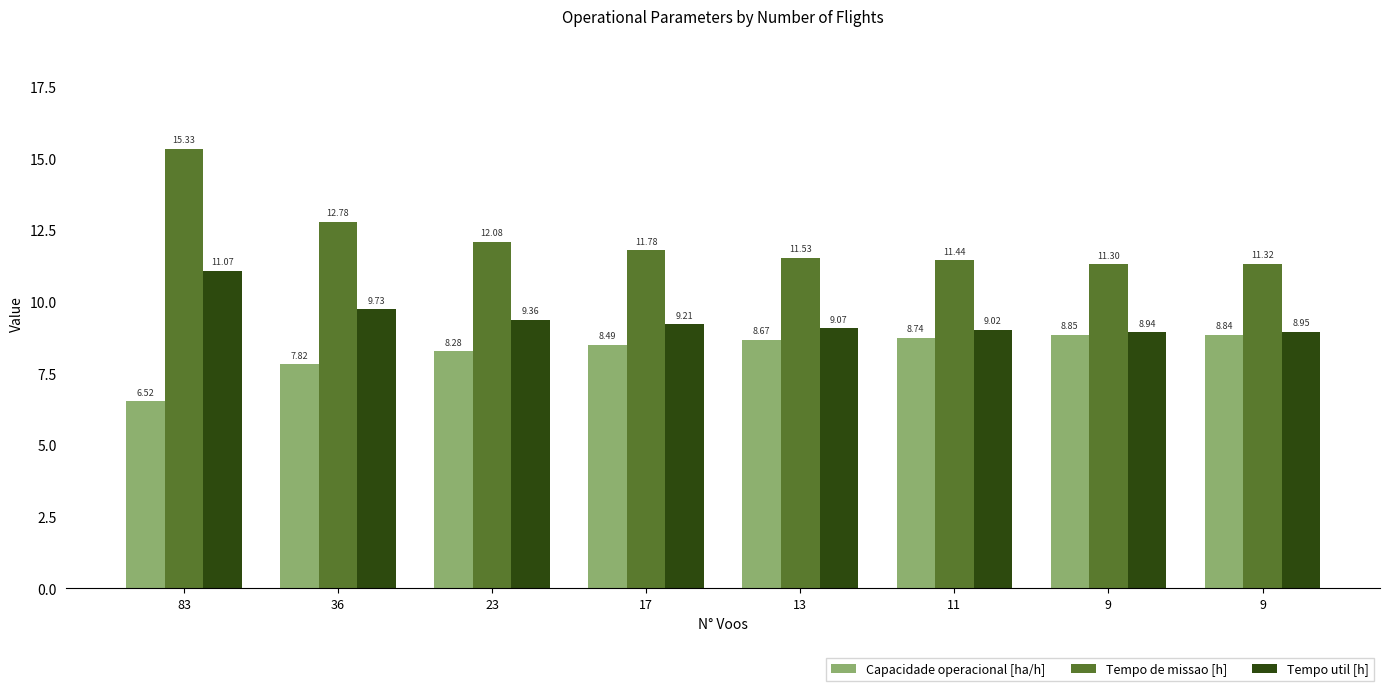

True or false: Capacidade operacional [ha/h] has a value of 6.5 at 83.

True